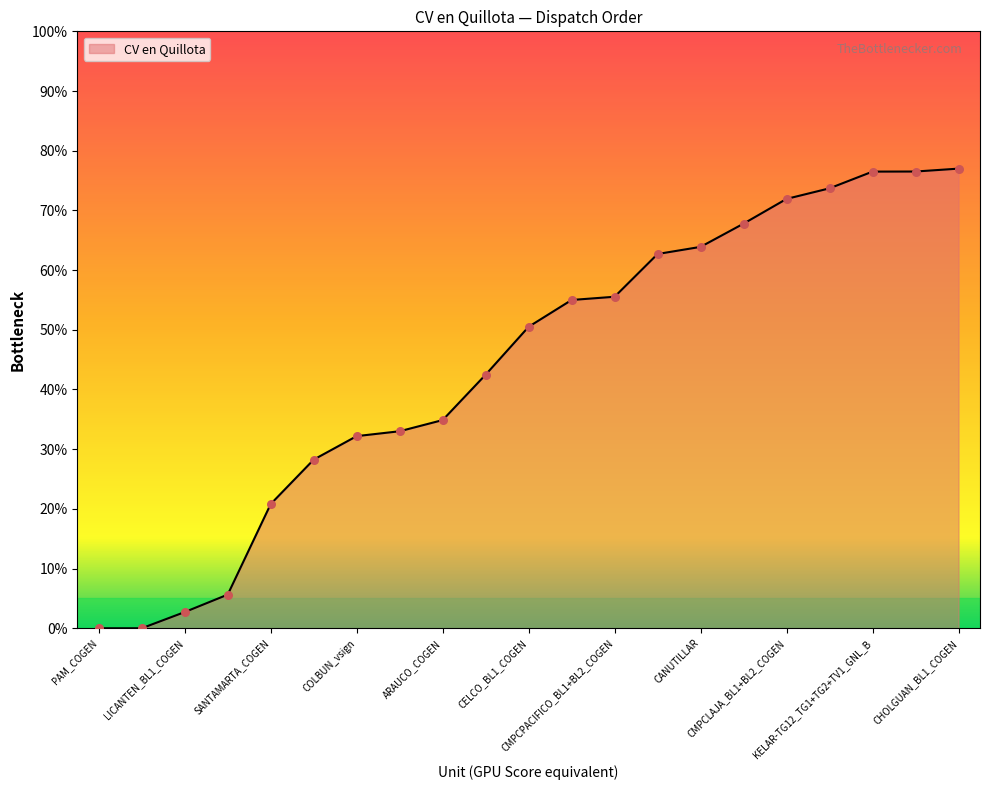

What is the difference between the maximum and minimum values?

77.0